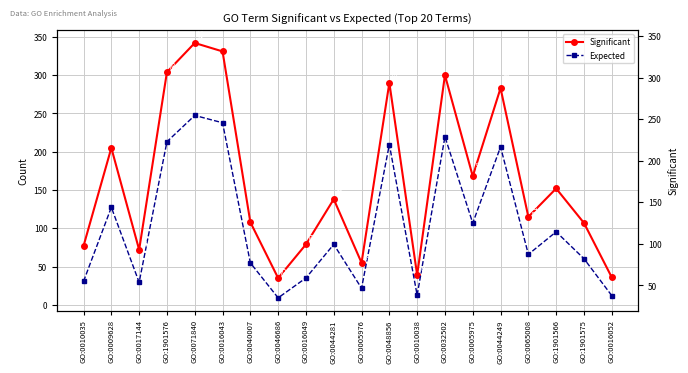

True or false: Expected has a value of 12.2 at GO:0010035.

False